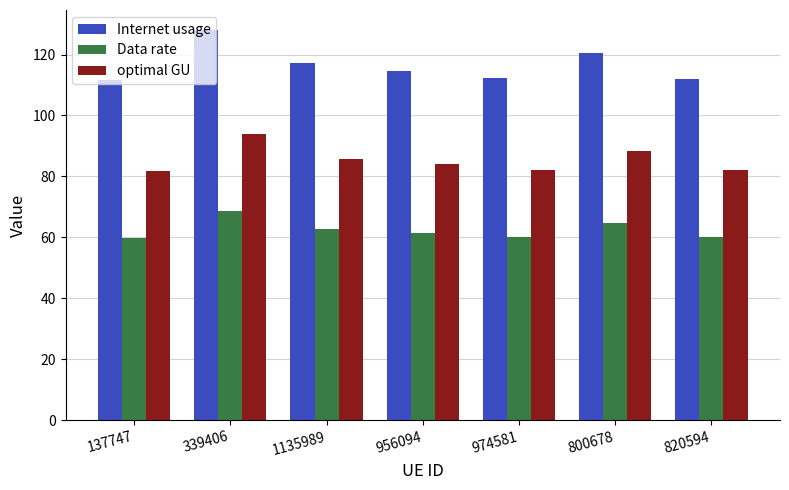

What are all the series names shown in the legend?

Internet usage, Data rate, optimal GU